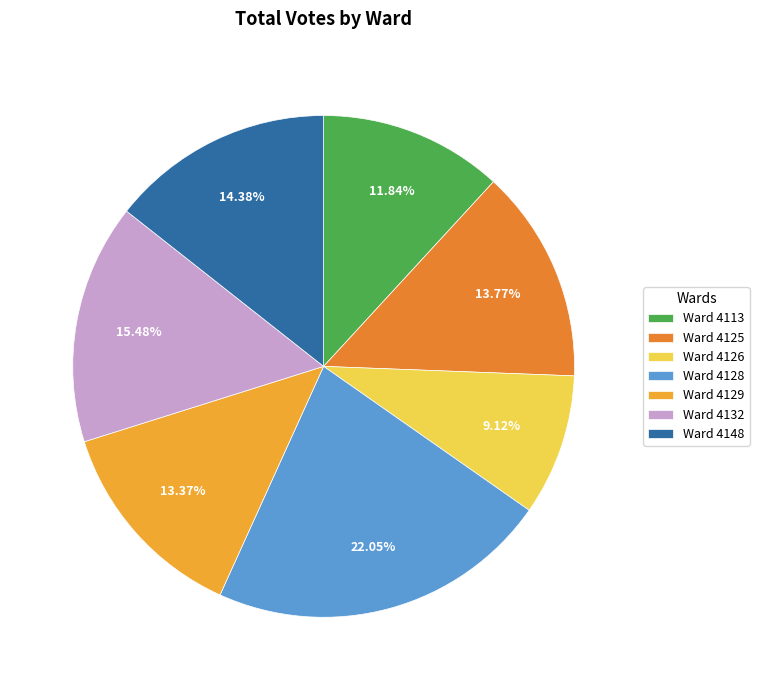

How many slices are in this pie chart?

7